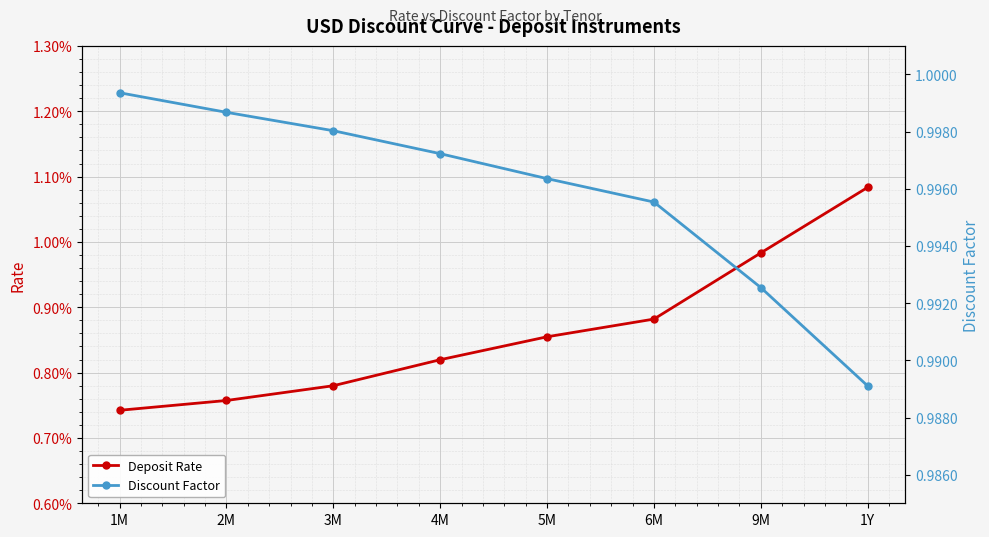

Which series has the widest spread of values?

Discount Factor